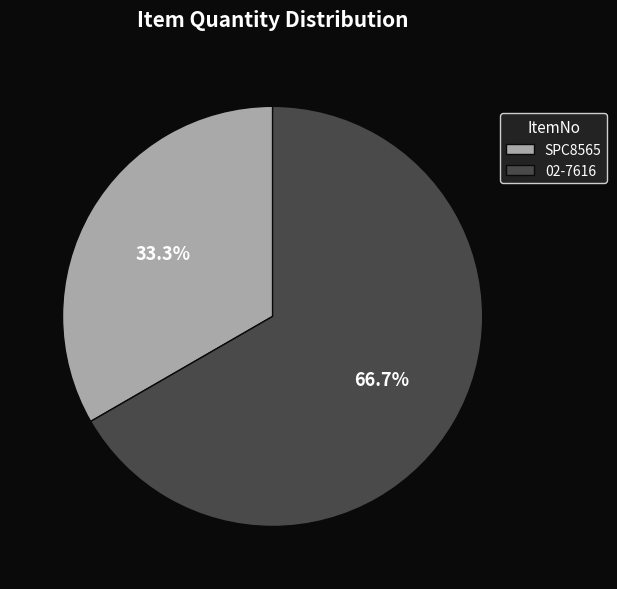

What percentage is the 02-7616 slice, to the nearest percent?

67%